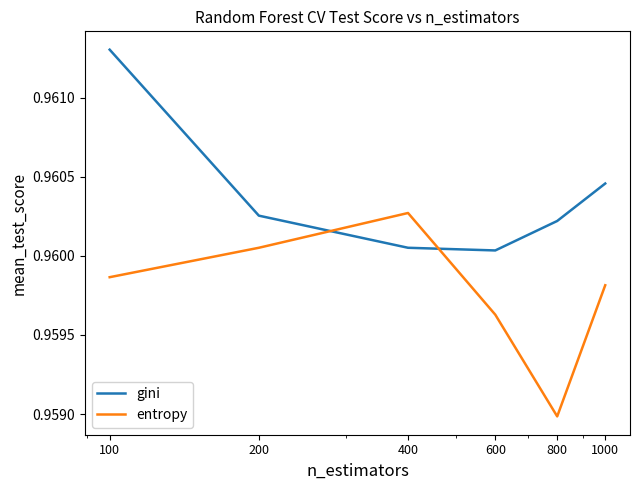

Is this an area chart (filled region under the line)?

No